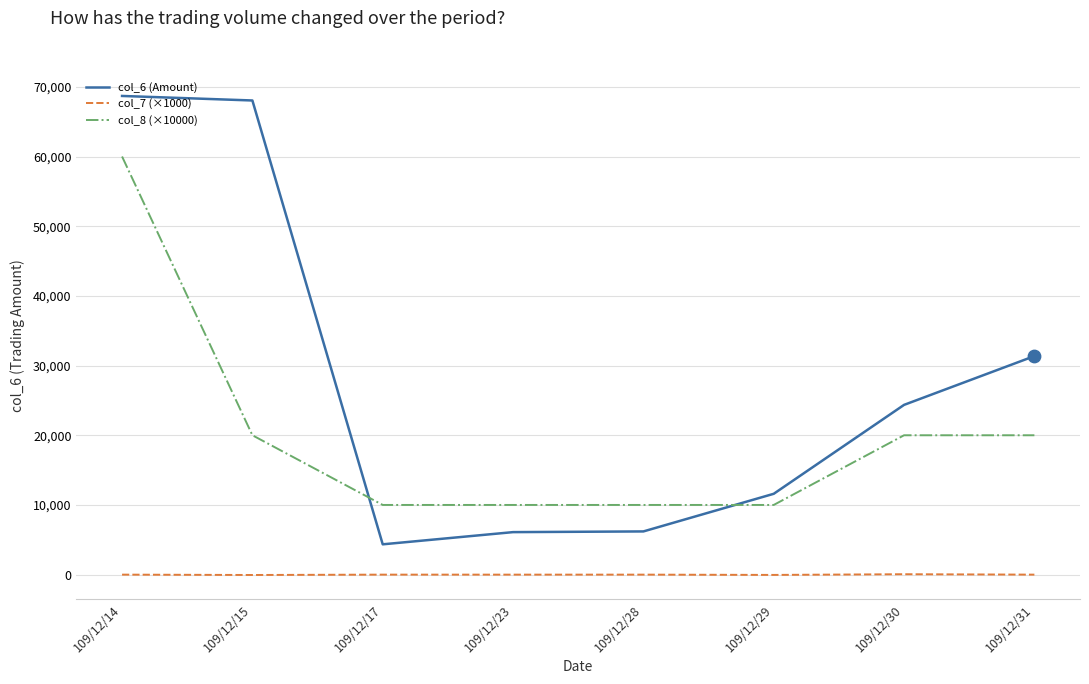

Which series has the widest spread of values?

col_6 (Amount)